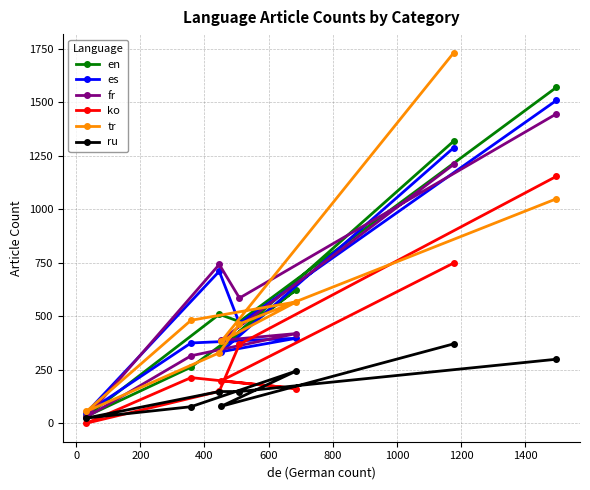

What is the maximum value for ko?

1155